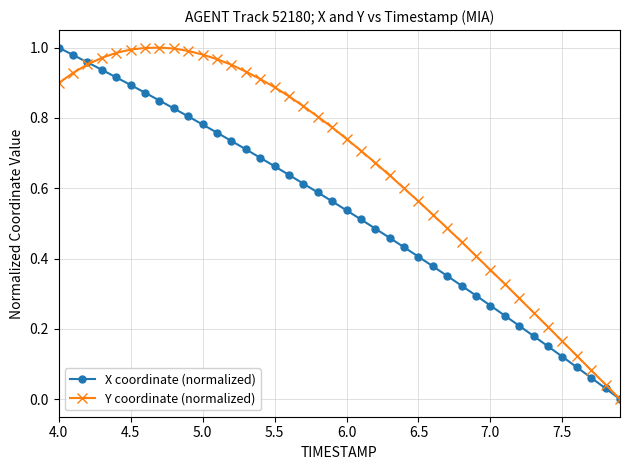

Which series has the largest total across all categories?

Y coordinate (normalized)